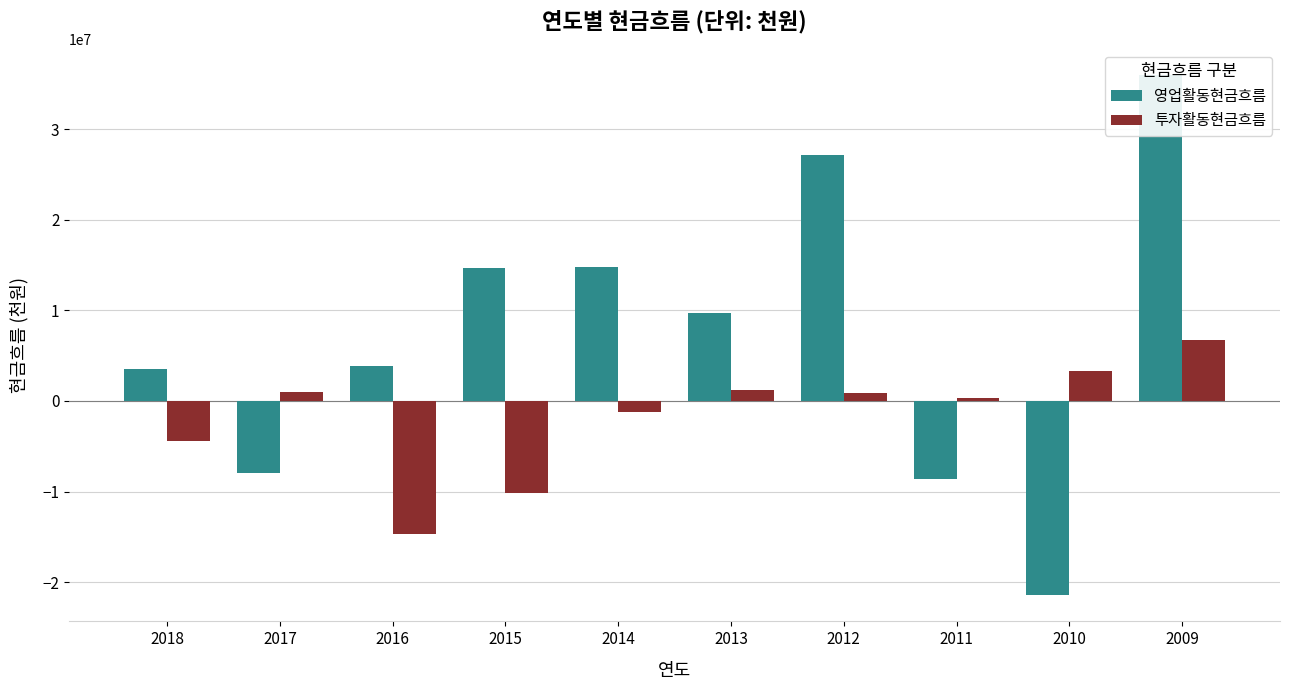

What is the difference between the second highest and second lowest values in the 영업활동현금흐름 series?

35733176